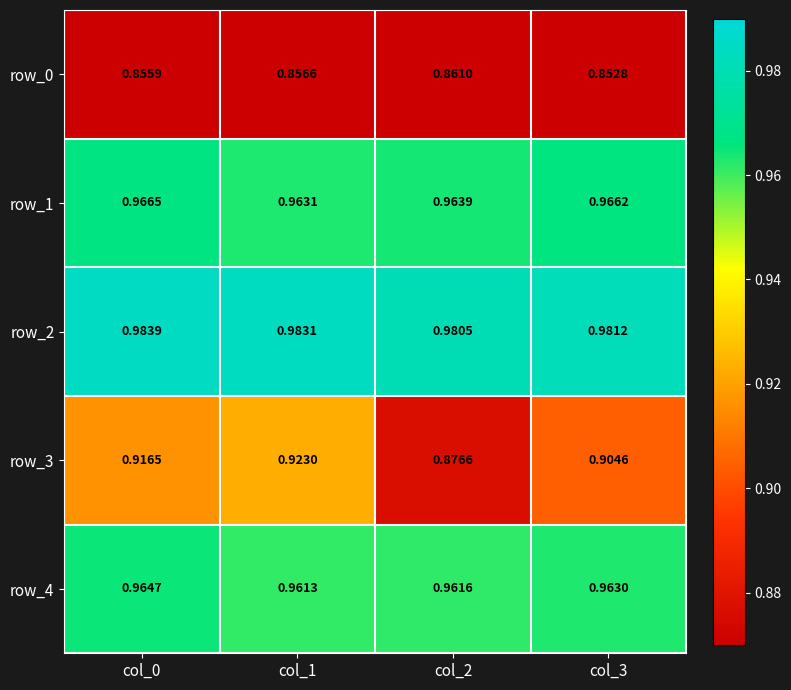

Is the value of row_4 at col_1 greater than the value of row_2 at col_3?

No